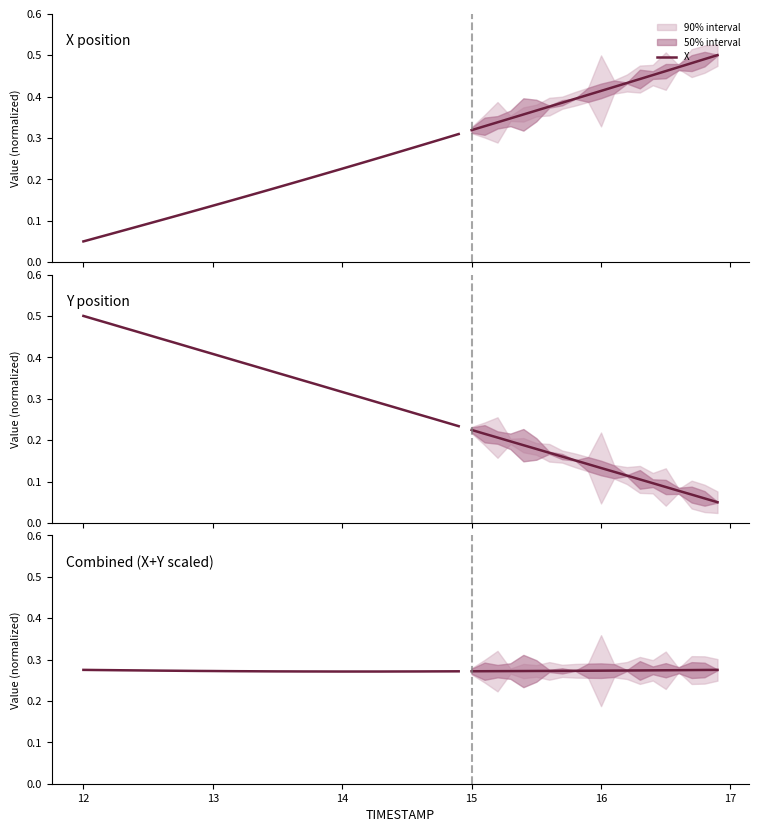

Count the number of categories in the chart.

30